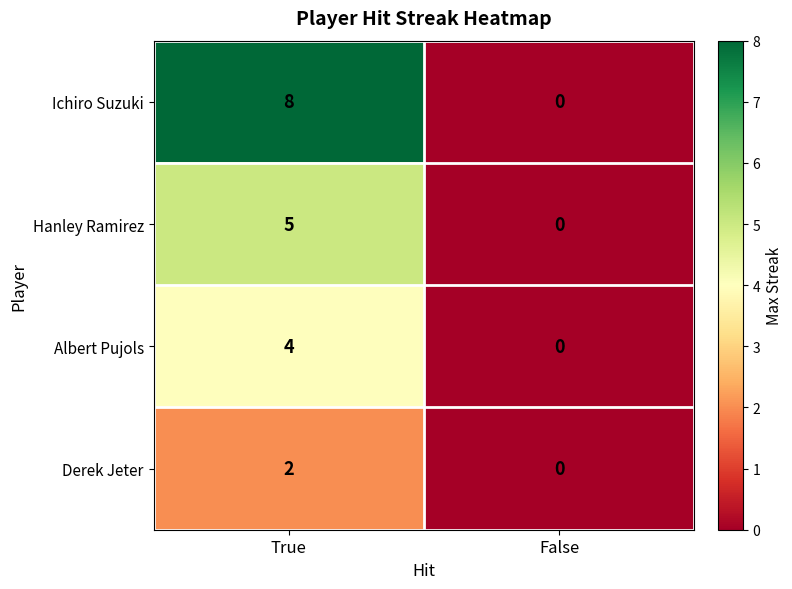

What is the total value across all series at True?

19